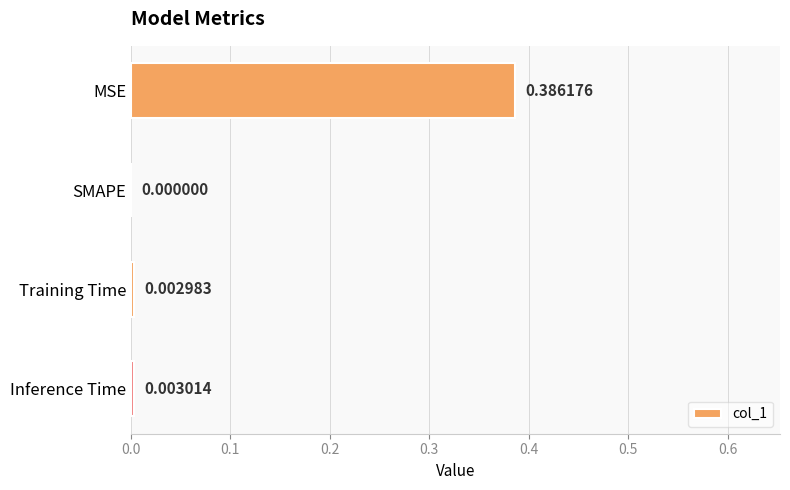

Between Training Time and MSE, which is larger?

MSE